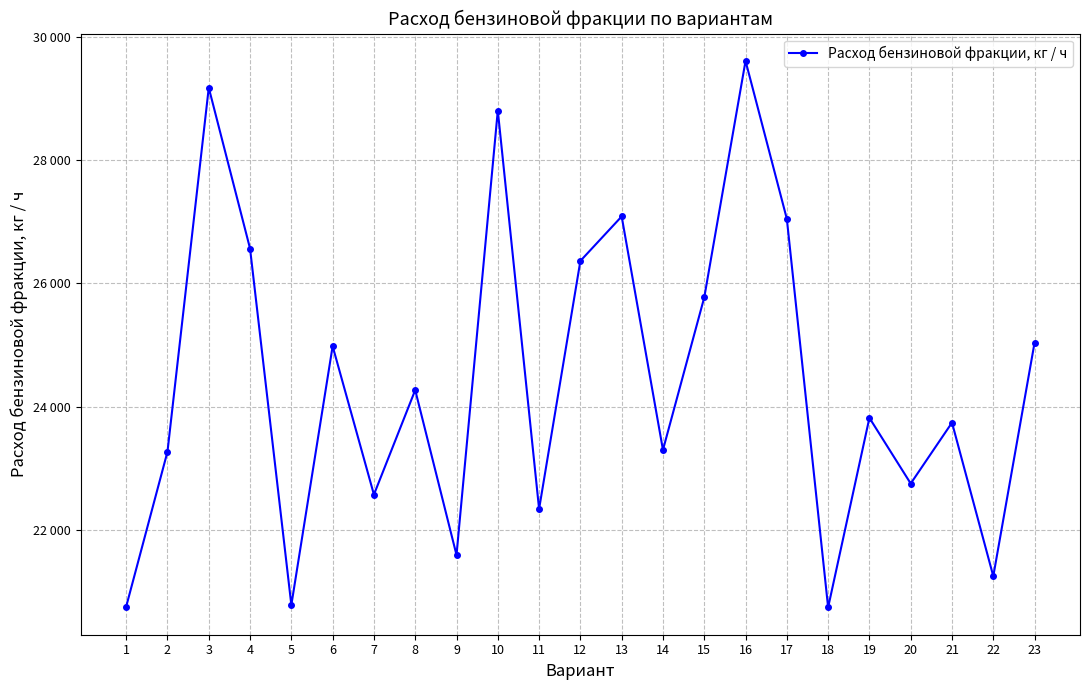

What value does the data have at 22, to the nearest 100?

21300